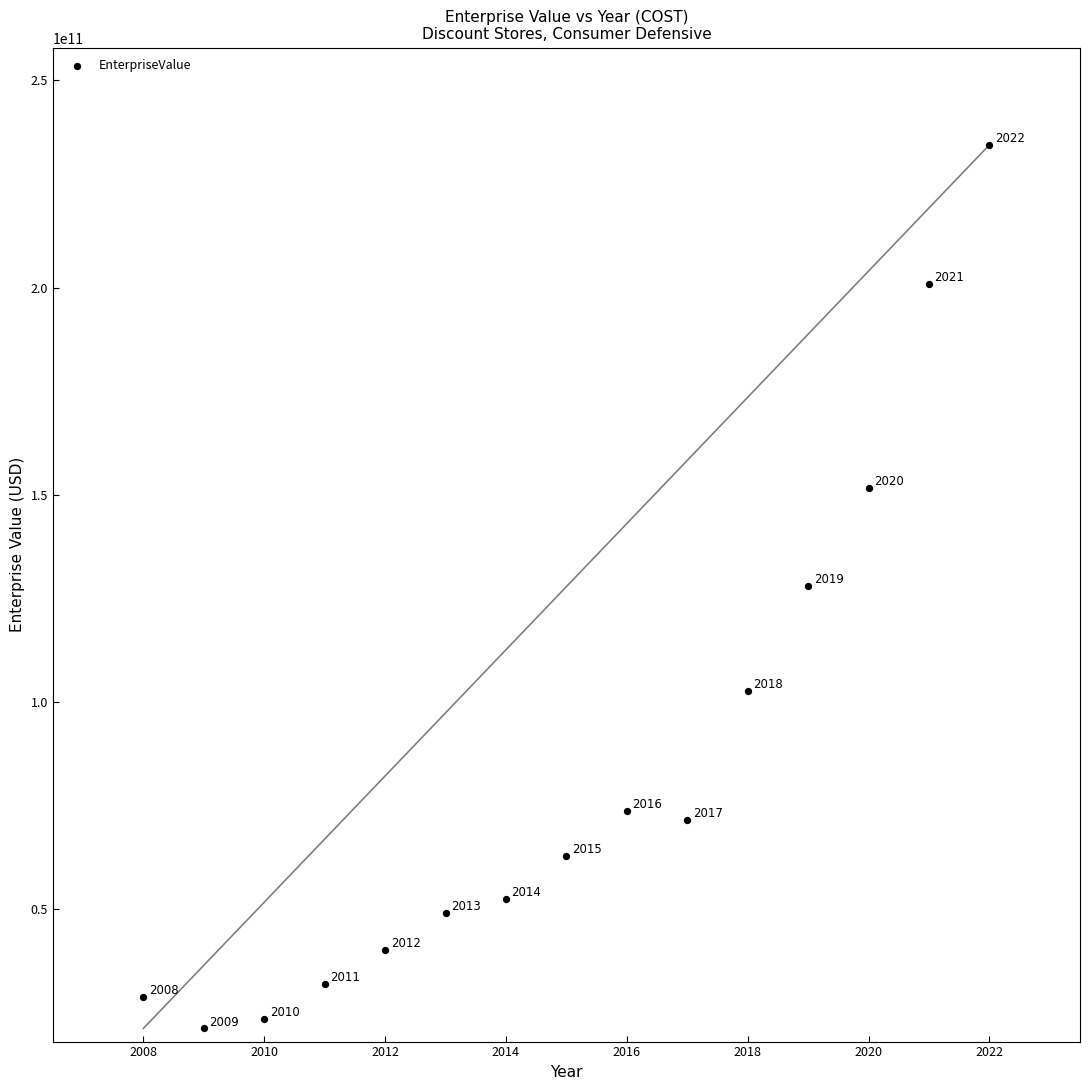

What Y value in the scatter plot is closest to 127856004150?

128061183800